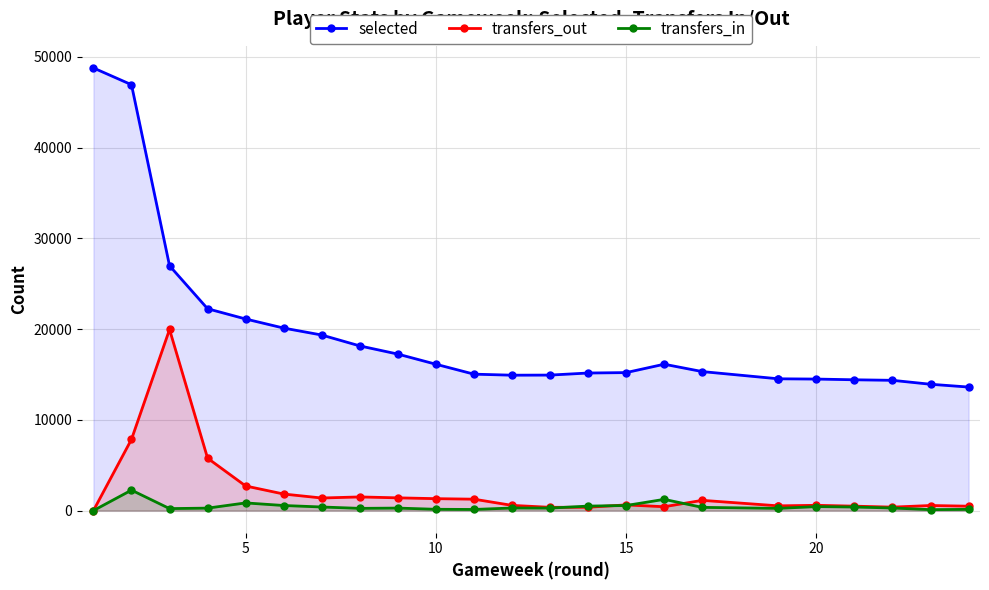

How many values in the transfers_in series are below 280?

12